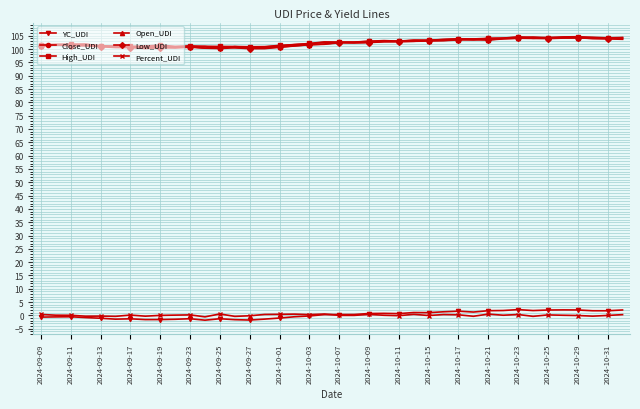

What is the highest value of the Close_UDI series?

104.4